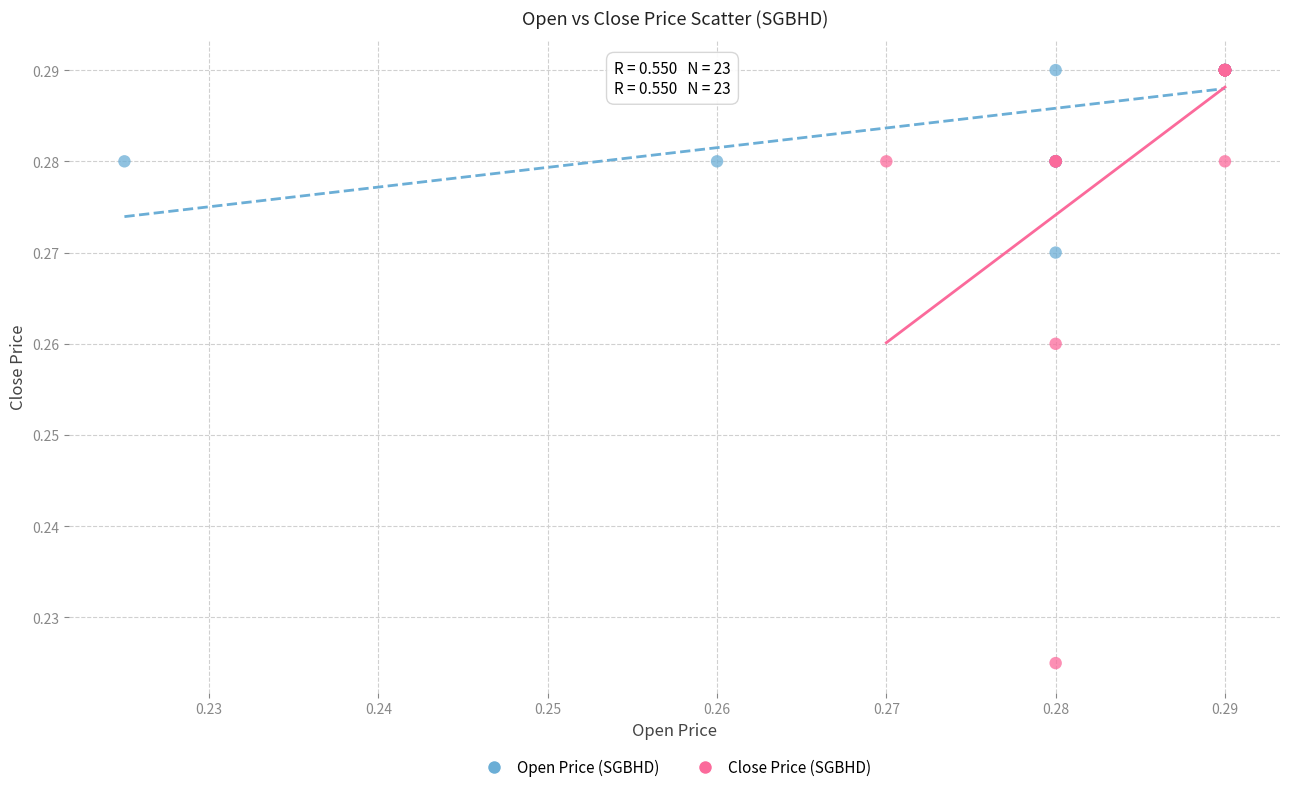

Which series has the widest spread of Y values?

Close Price (SGBHD)